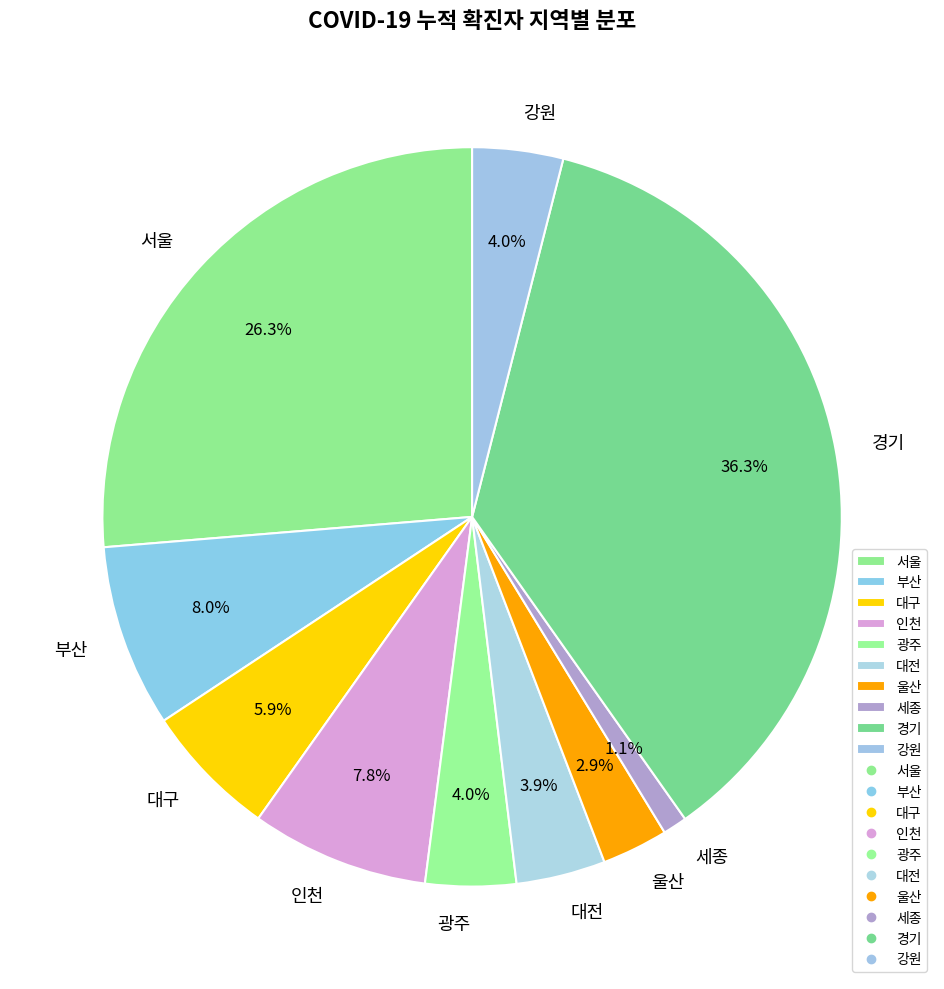

Which slice is the smallest?

세종